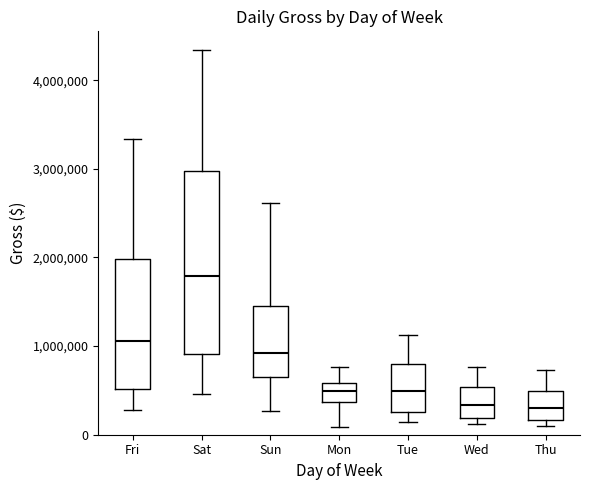

Comparing the boxes themselves (not the whiskers), which one is the tallest?

Sat